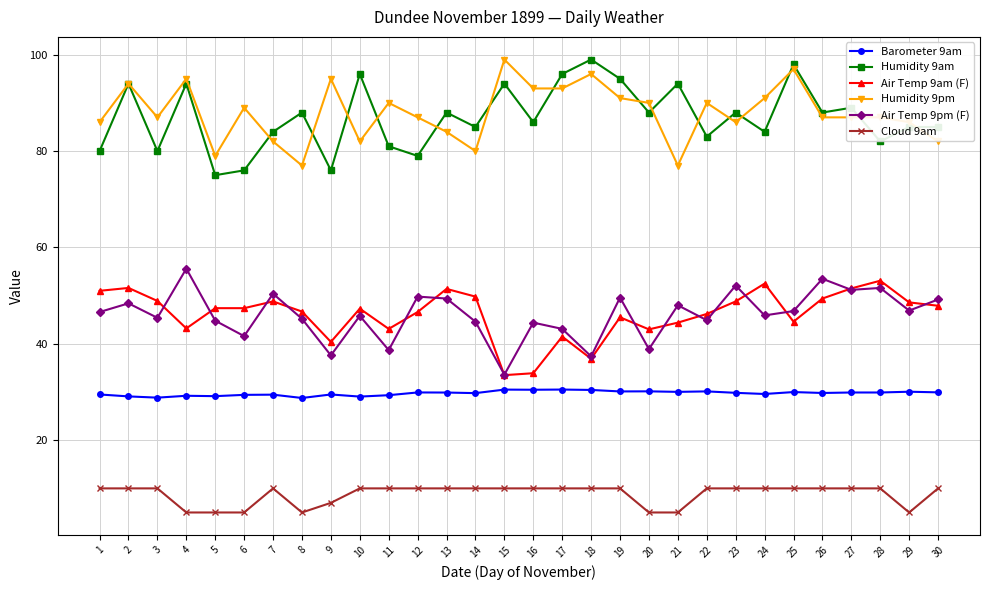

Does the chart have visible grid lines?

Yes